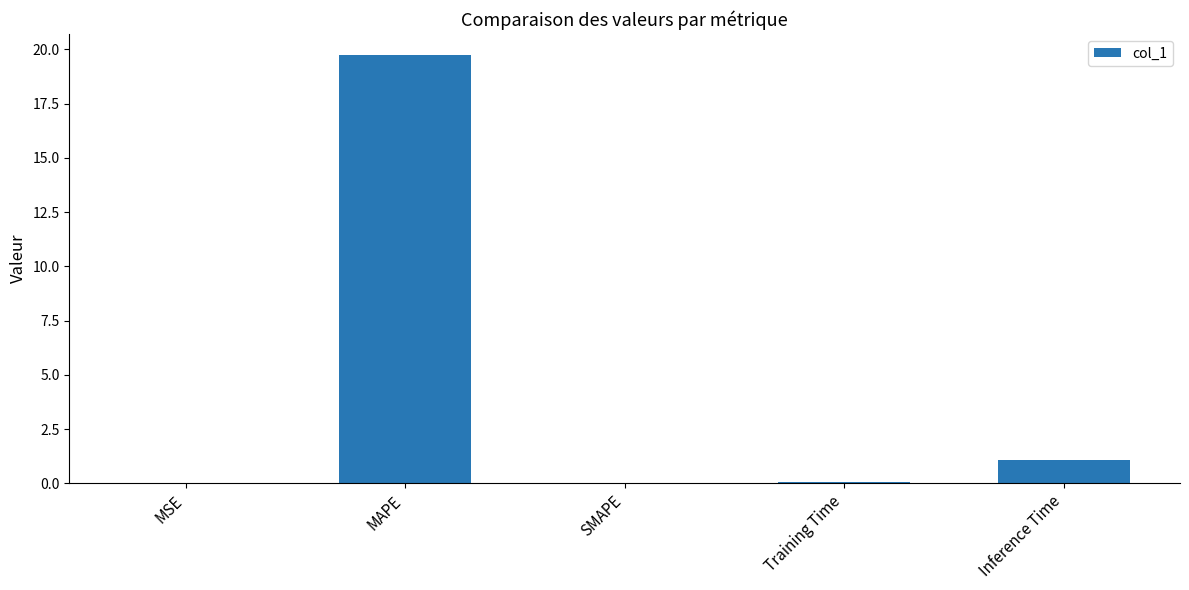

Are the bars horizontal?

No